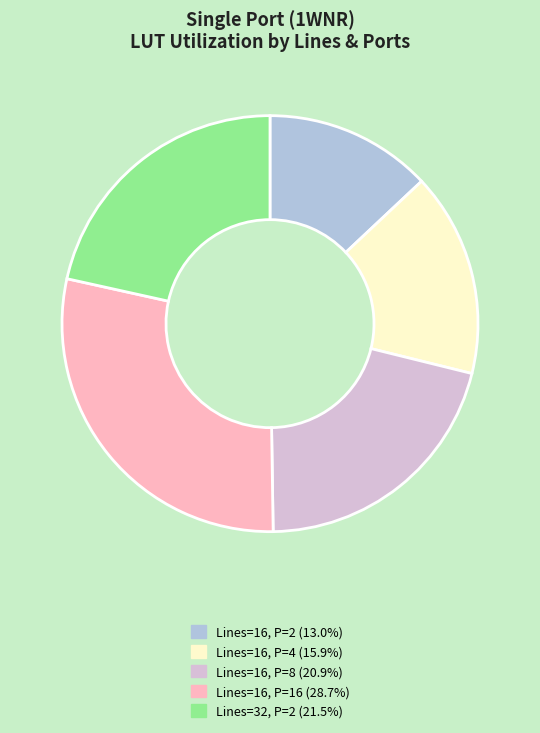

Is there any slice that represents more than half of the pie?

No